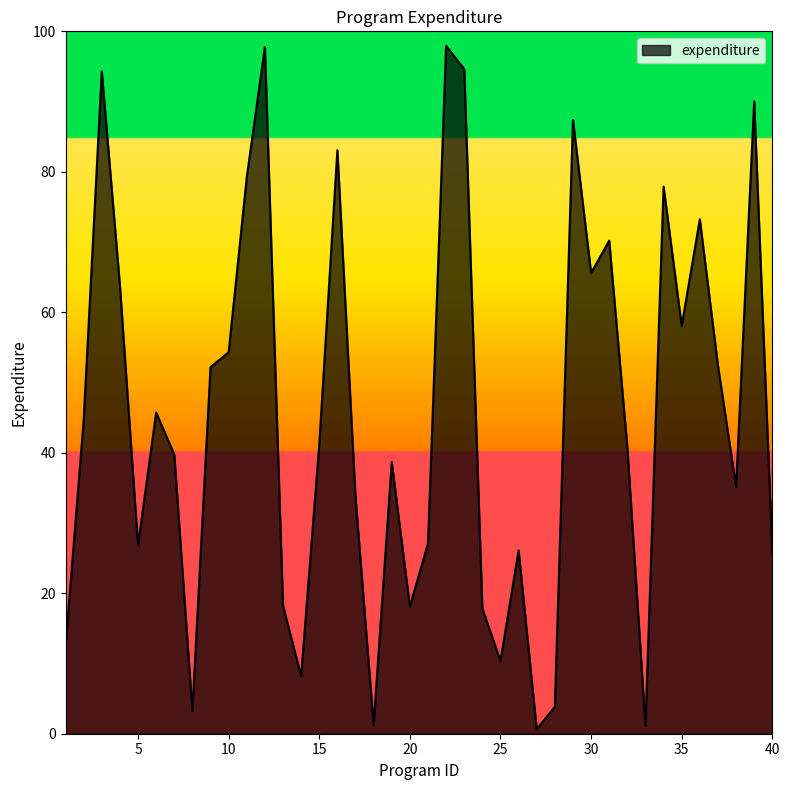

What is the greatest value displayed?

97.9